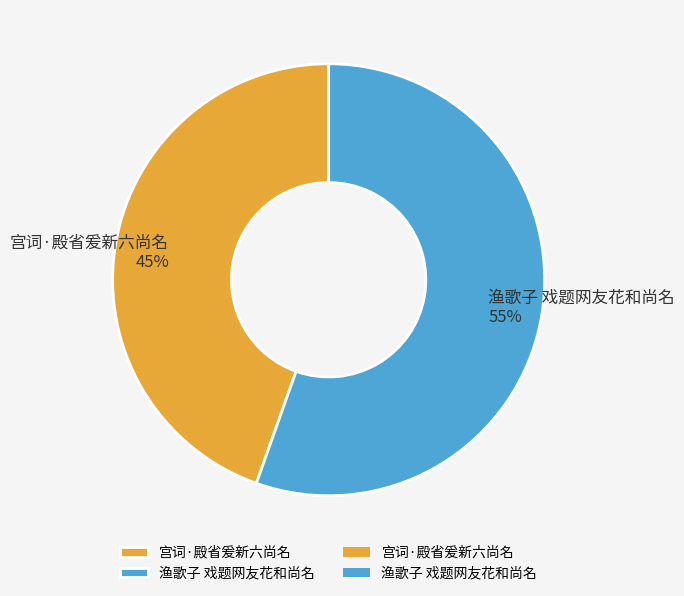

Which category has the biggest portion of the pie?

渔歌子 戏题网友花和尚名